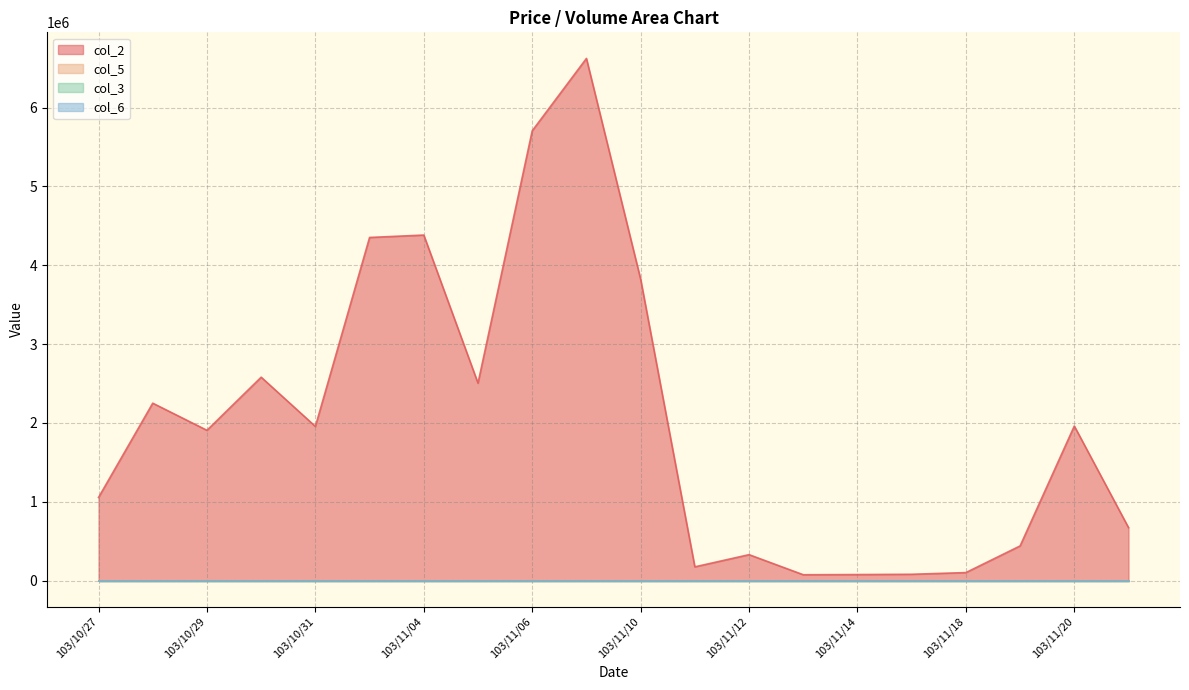

Is it true that col_2 equals 2728906.4 at 103/11/04?

False